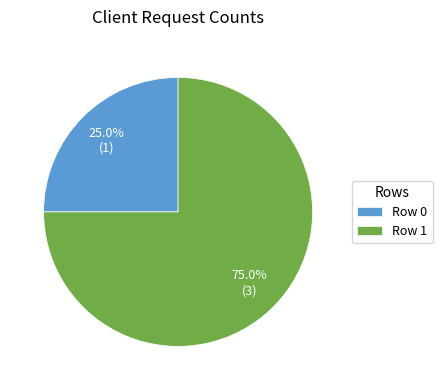

What is the largest slice in the pie chart?

Row 1